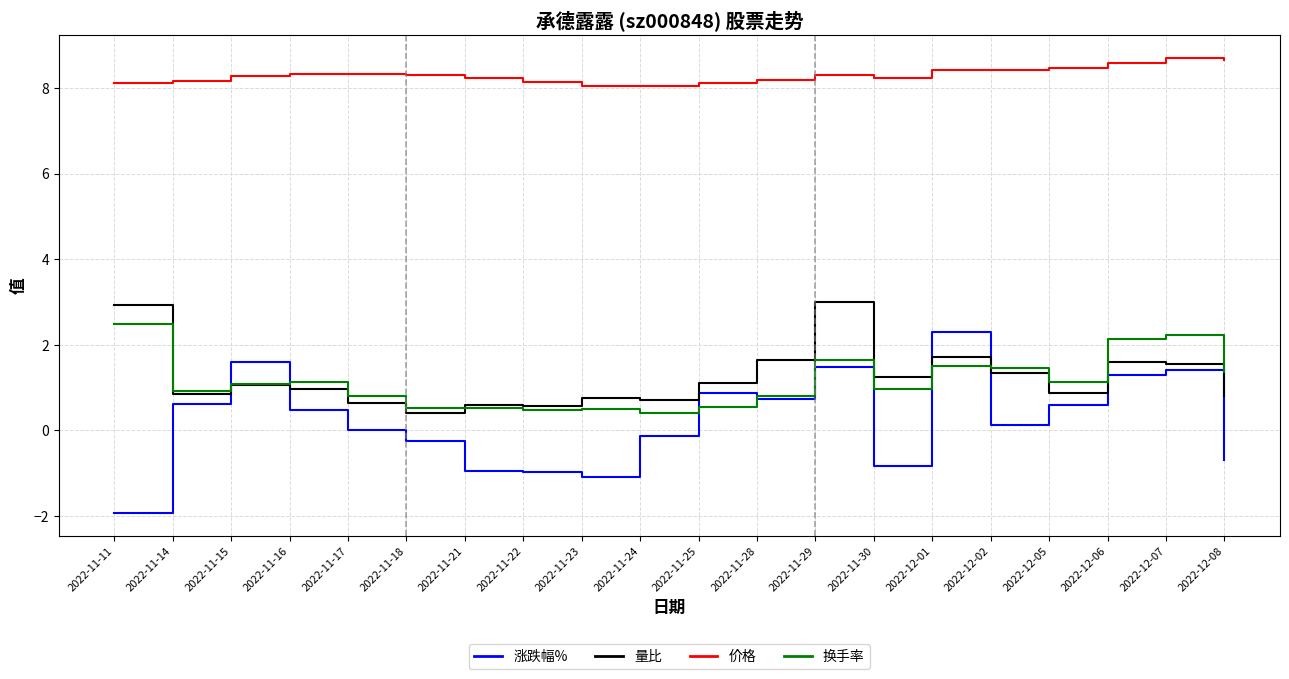

What is the maximum value shown in the chart?

8.7